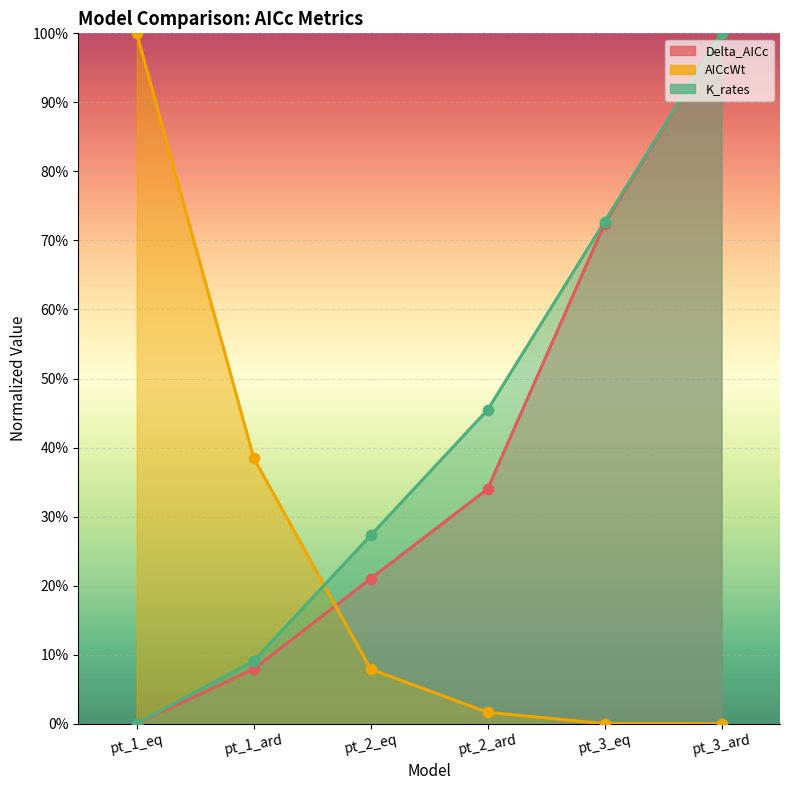

Which series contains the highest Y value?

Delta_AICc